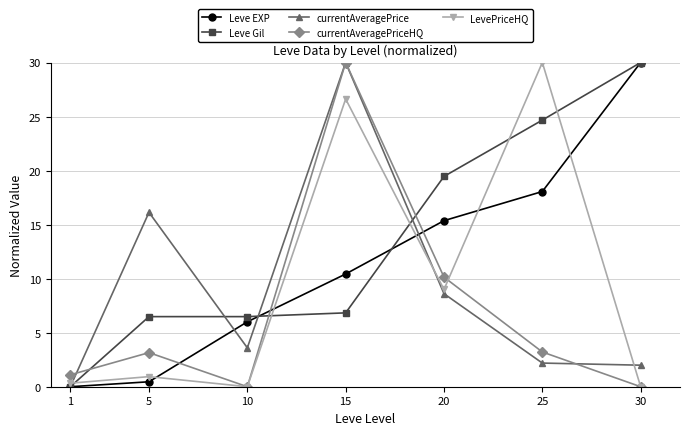

How many intersections are there between currentAveragePrice and LevePriceHQ?

3